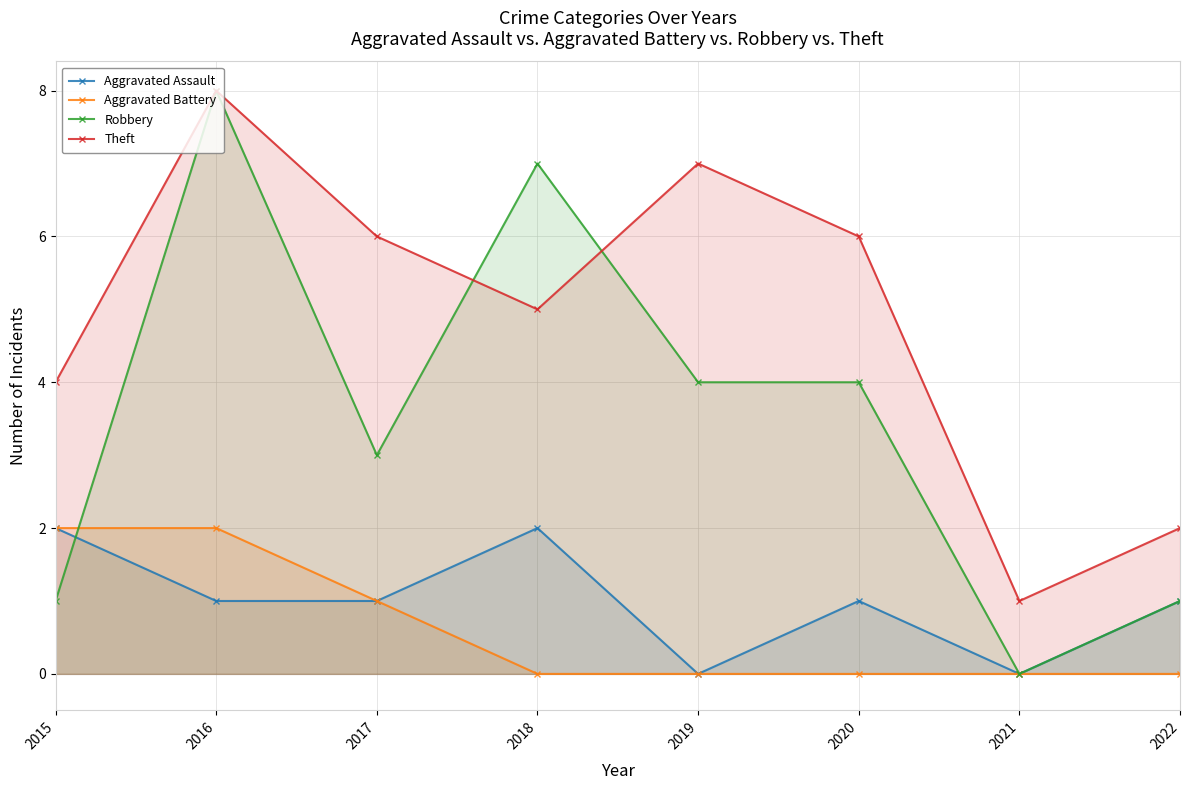

The Aggravated Battery series shows 1 at 2016. True or false?

False